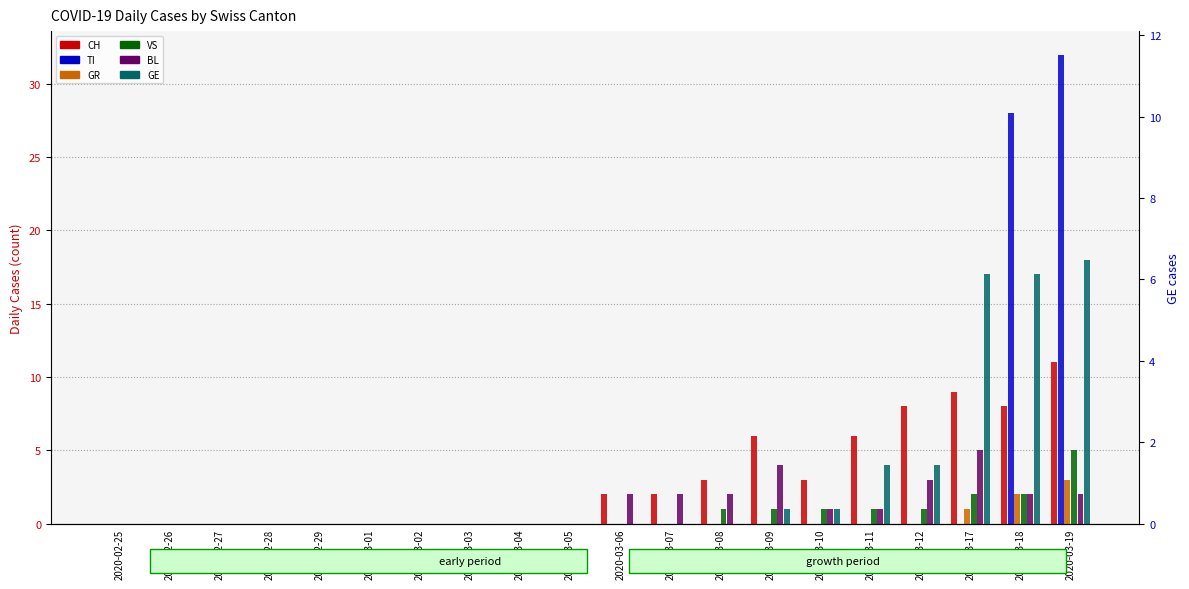

Rank the categories by CH value from highest to lowest.

2020-03-19, 2020-03-17, 2020-03-12, 2020-03-18, 2020-03-09, 2020-03-11, 2020-03-08, 2020-03-10, 2020-03-06, 2020-03-07, 2020-02-25, 2020-02-26, 2020-02-27, 2020-02-28, 2020-02-29, 2020-03-01, 2020-03-02, 2020-03-03, 2020-03-04, 2020-03-05